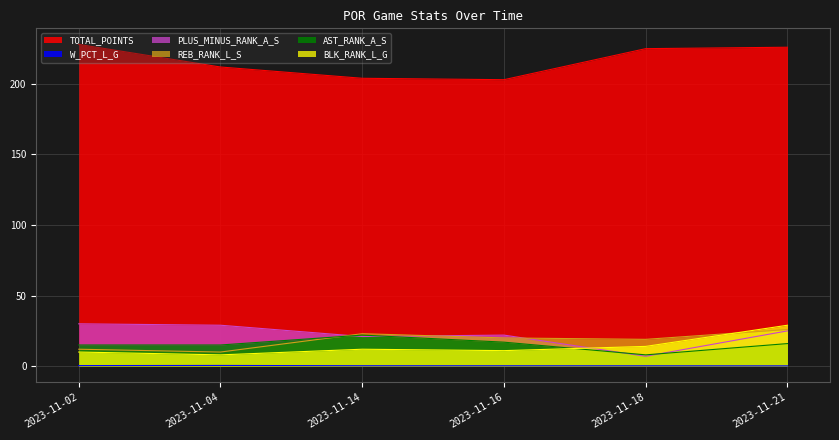

True or false: W_PCT_L_G has a value of 0.5 at 2023-11-04.

True